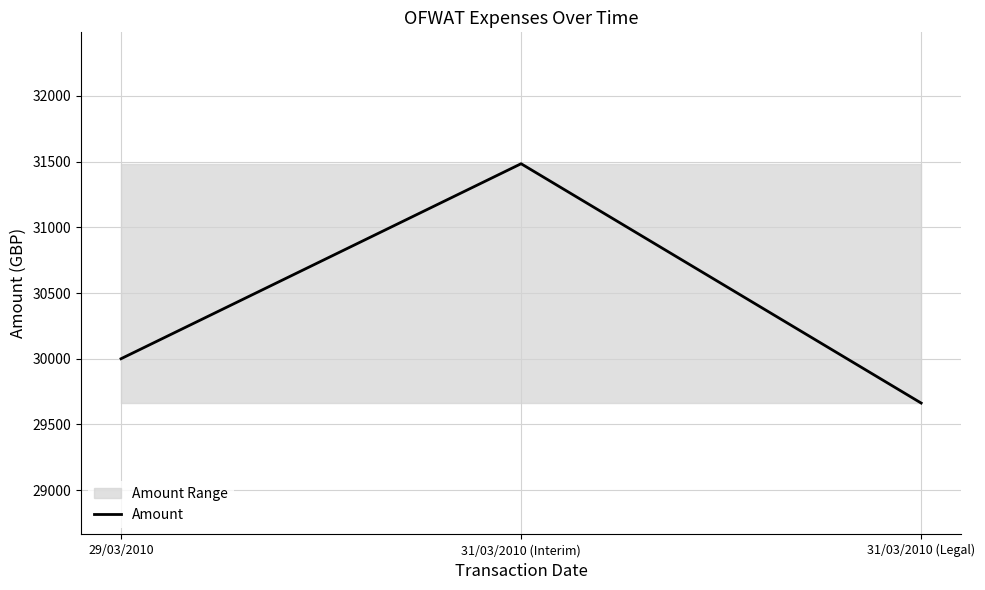

The chart shows a value of 52007.1 at 29/03/2010. True or false?

False